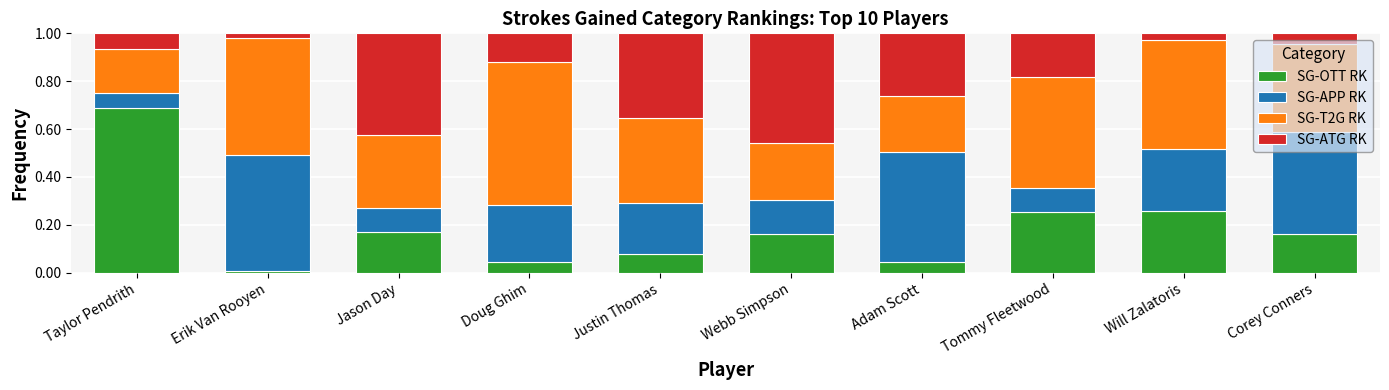

The value of SG-OTT RK at Webb Simpson is 0.3. True or false?

False